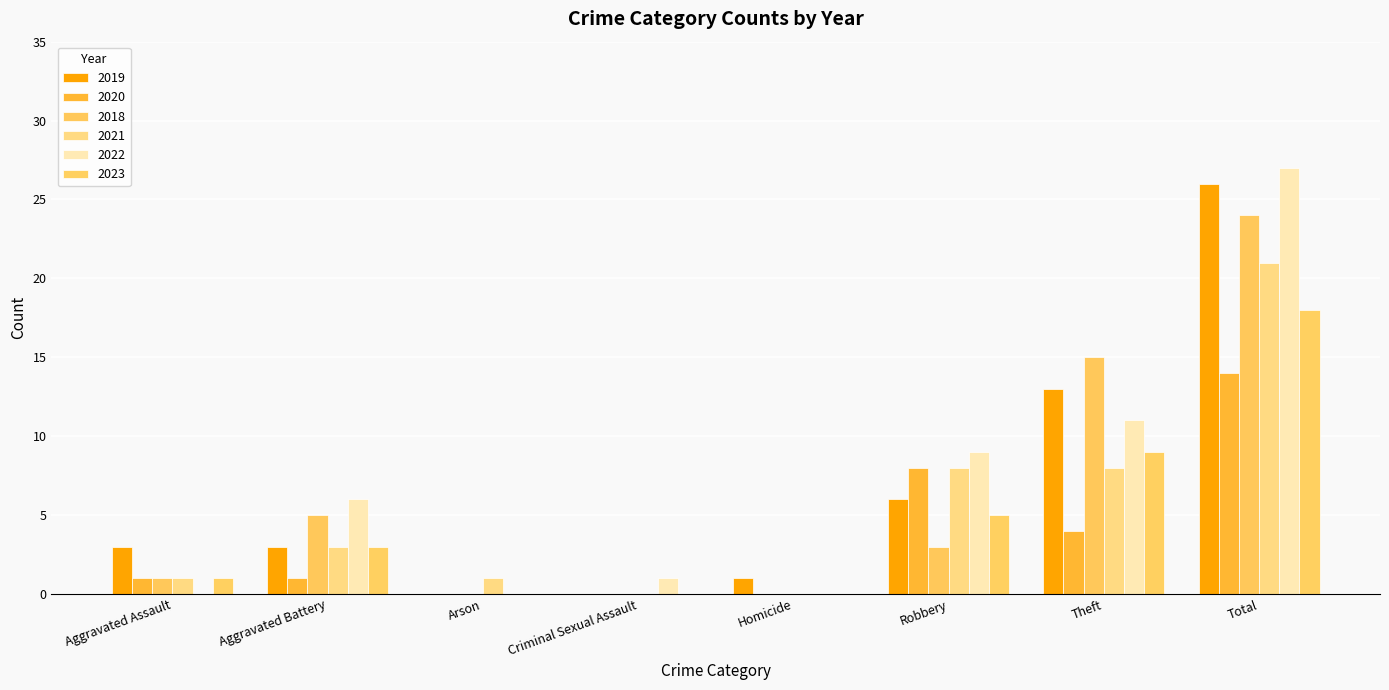

Count the number of categories in the chart.

8